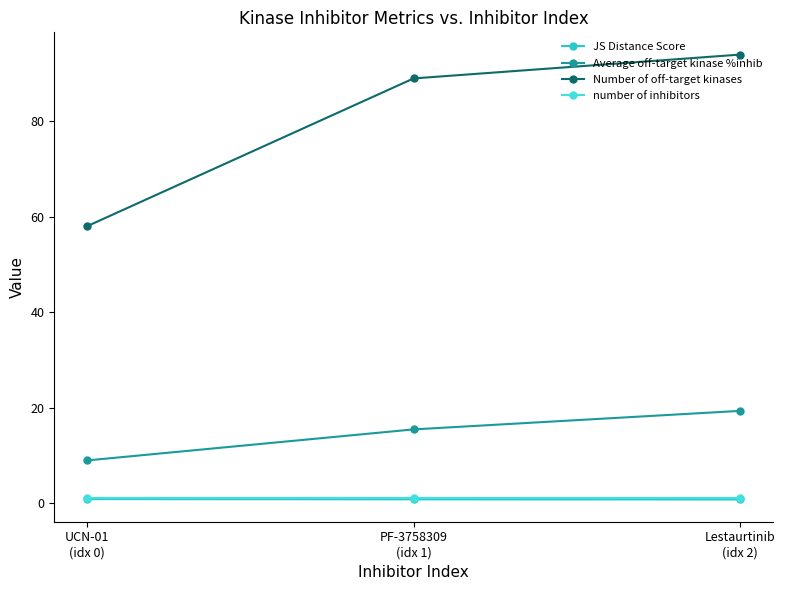

Is the value of Number of off-target kinases at UCN-01
(idx 0) greater than the value of number of inhibitors at UCN-01
(idx 0)?

Yes